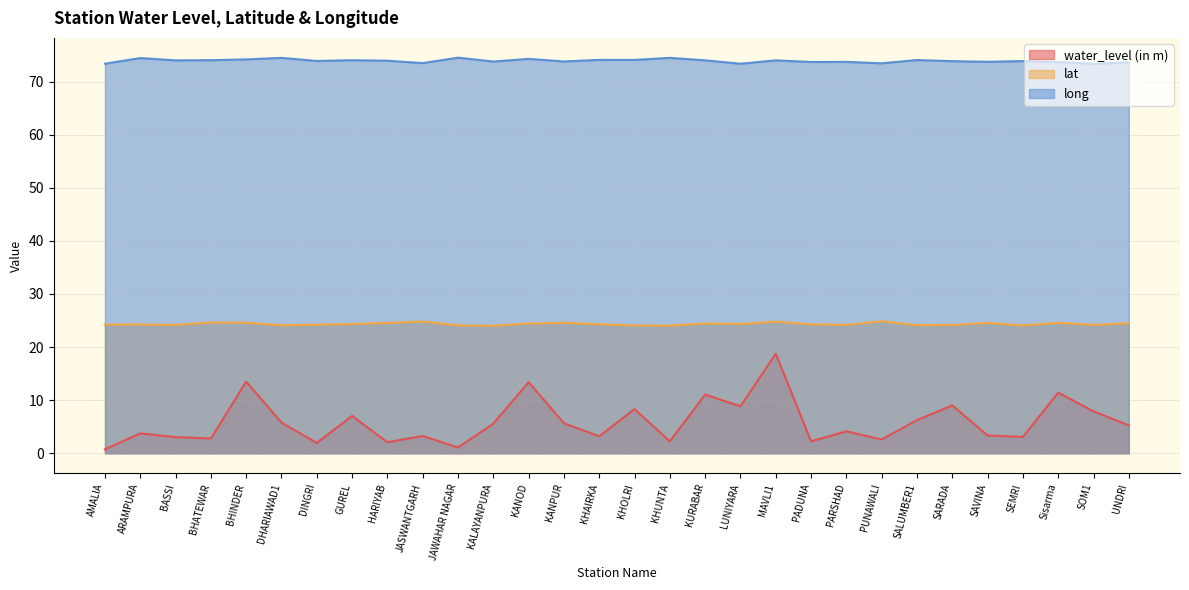

True or false: long and lat intersect in this chart.

False